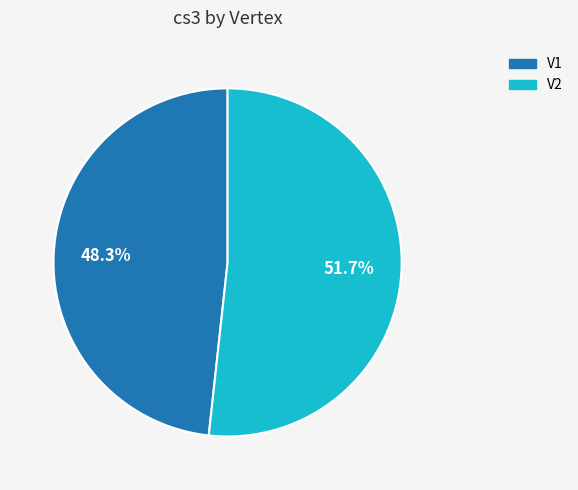

Is there any slice that represents more than half of the pie?

Yes